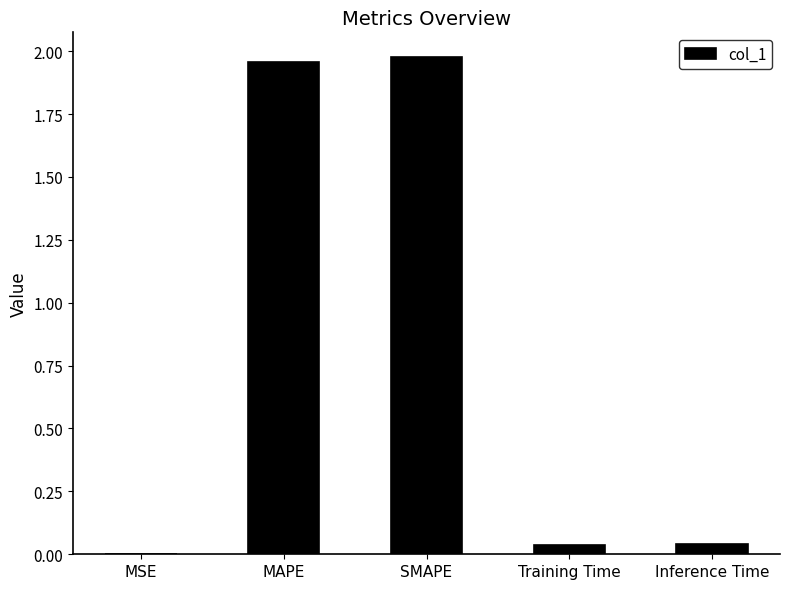

What is the sum of all values?

4.0